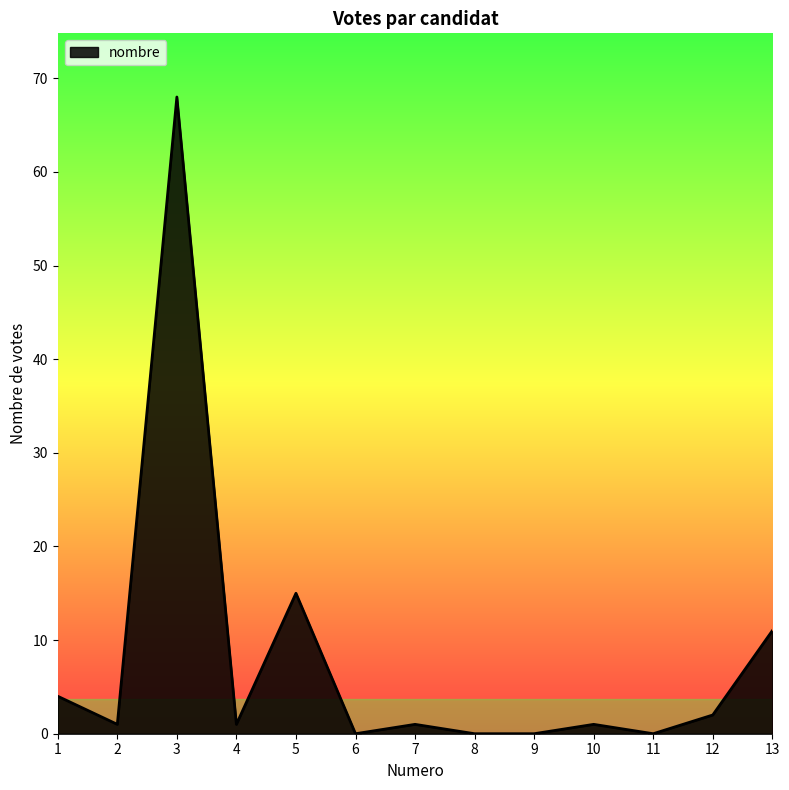

What is the average value?

8